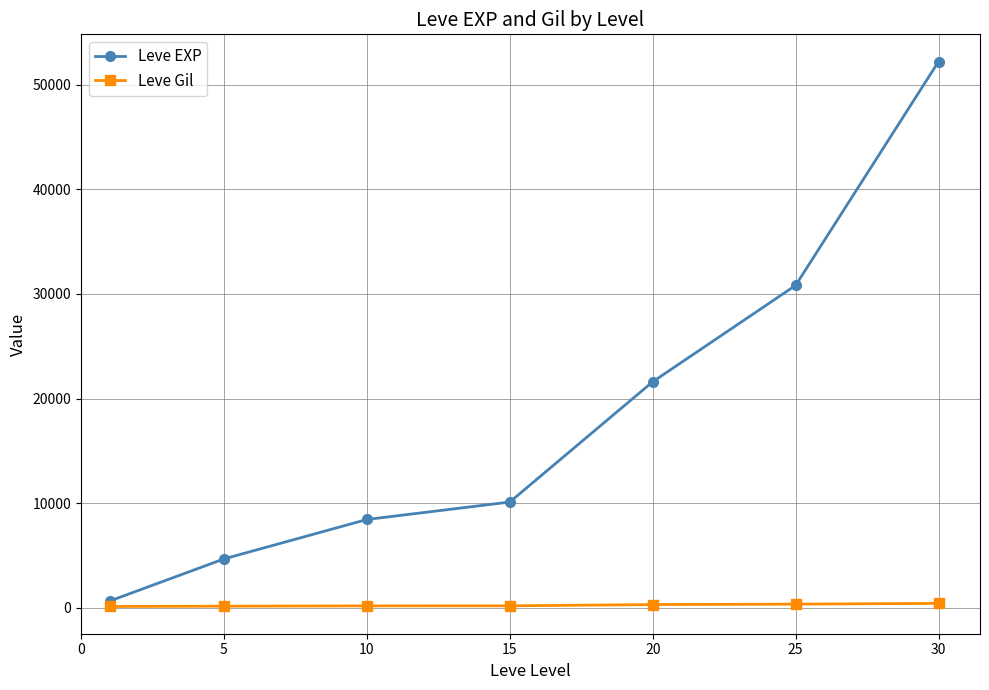

Which series has the widest spread of values?

Leve EXP